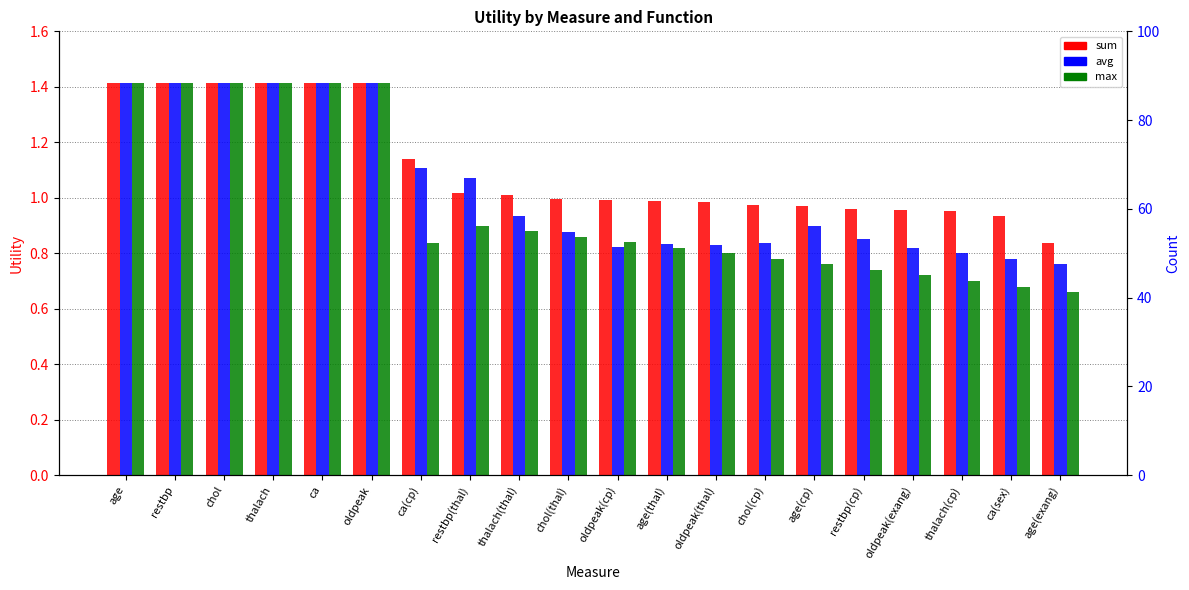

At thalach, list the series in order from largest to smallest.

sum, avg, max